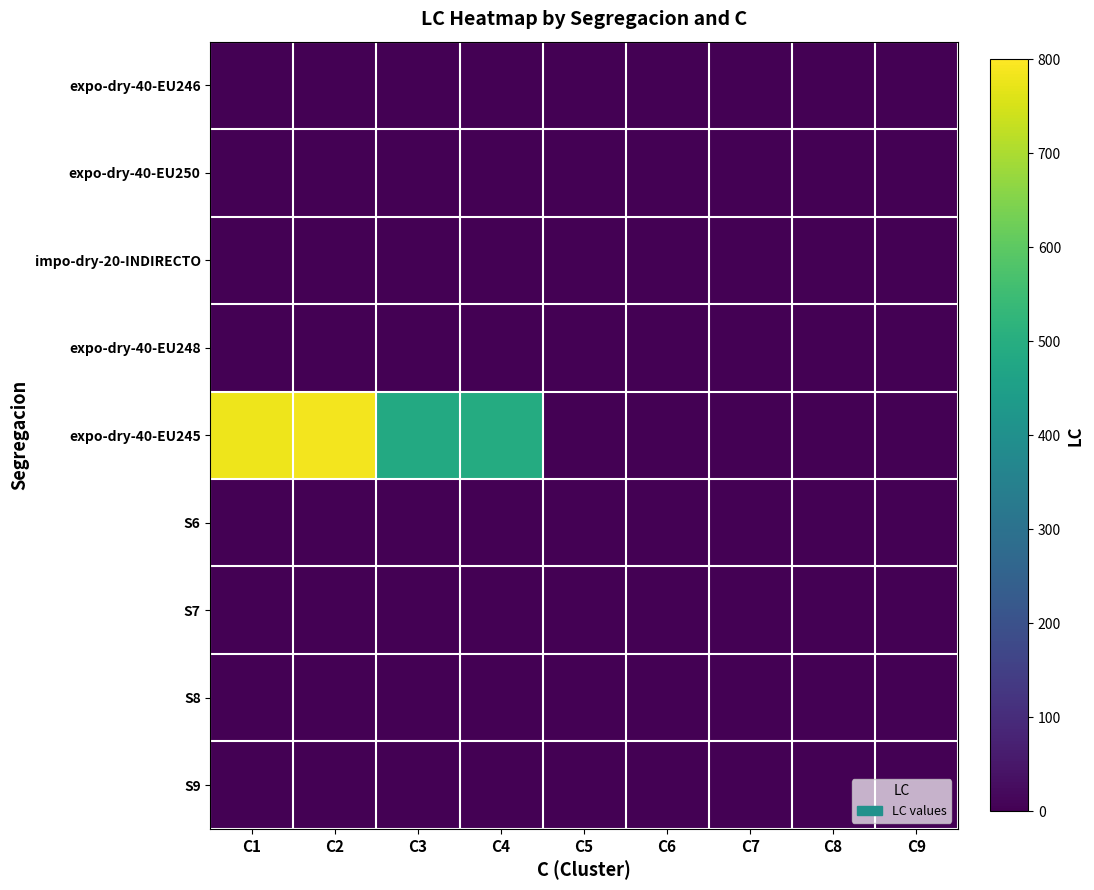

At how many categories does at least one series exceed 387?

4